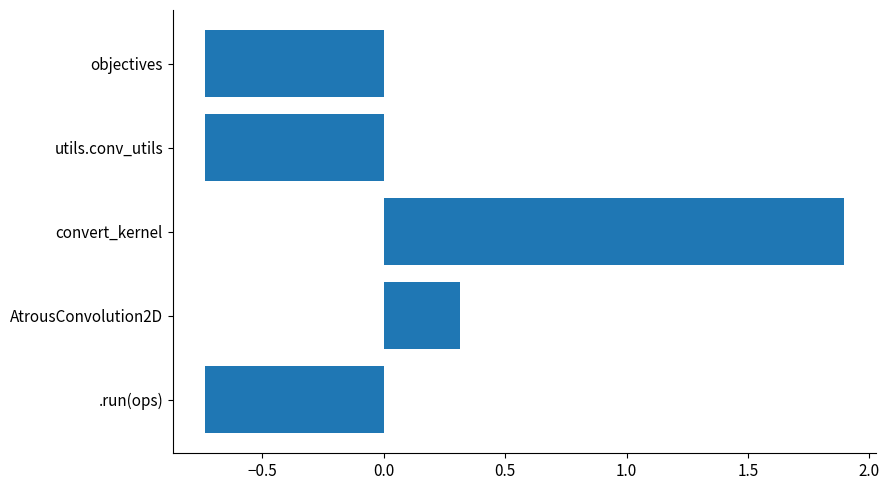

What is the difference between the maximum and minimum values?

2.6